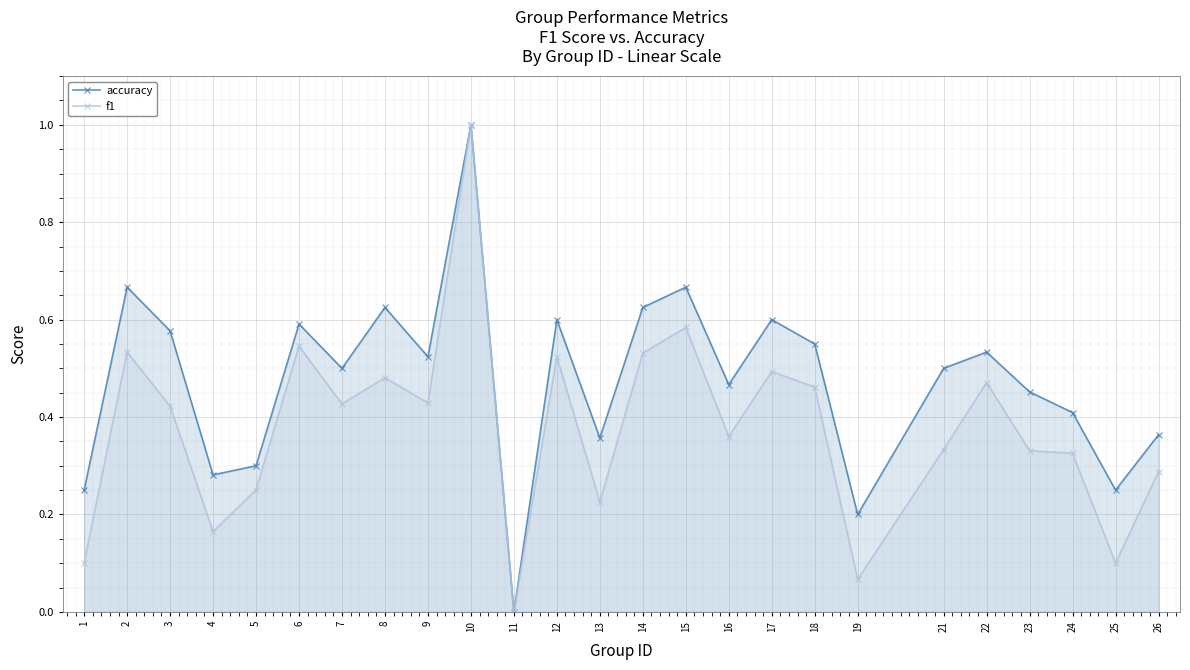

Rank the series at 22 from lowest to highest value.

f1, accuracy